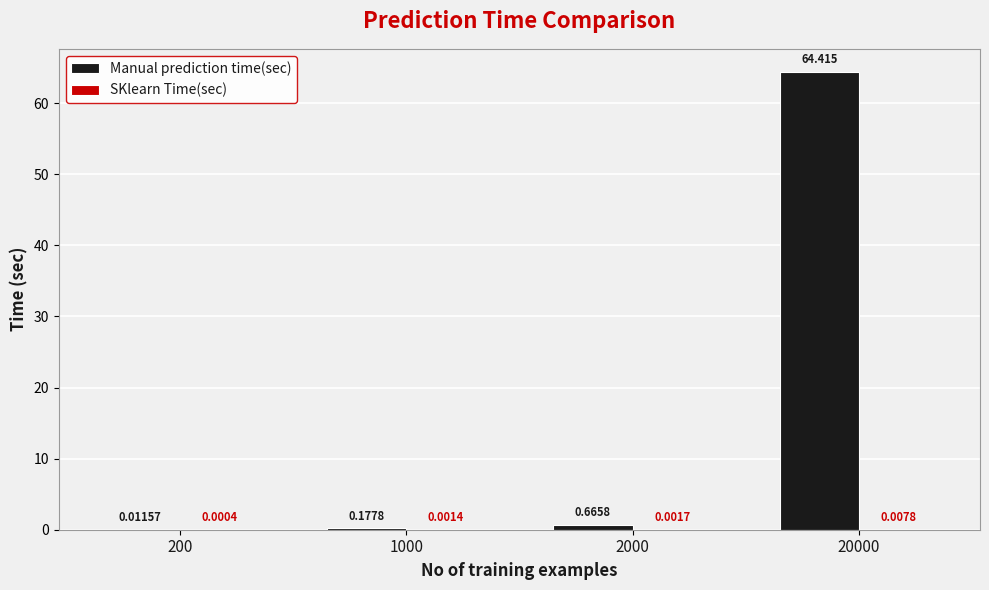

Which series has the largest total across all categories?

Manual prediction time(sec)